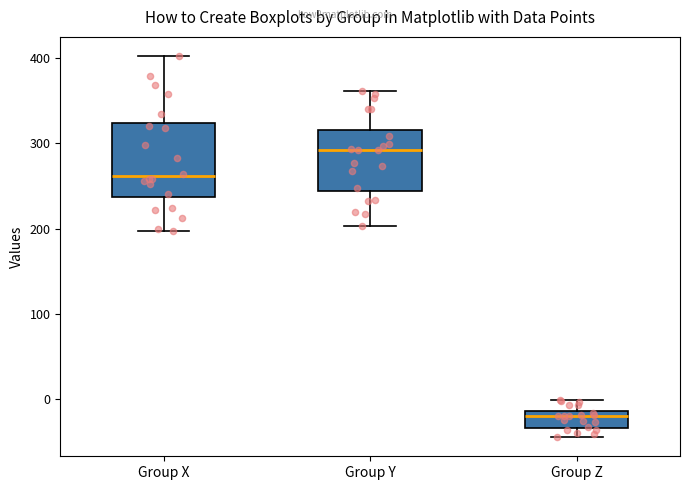

Which box's median line is the lowest?

Group Z